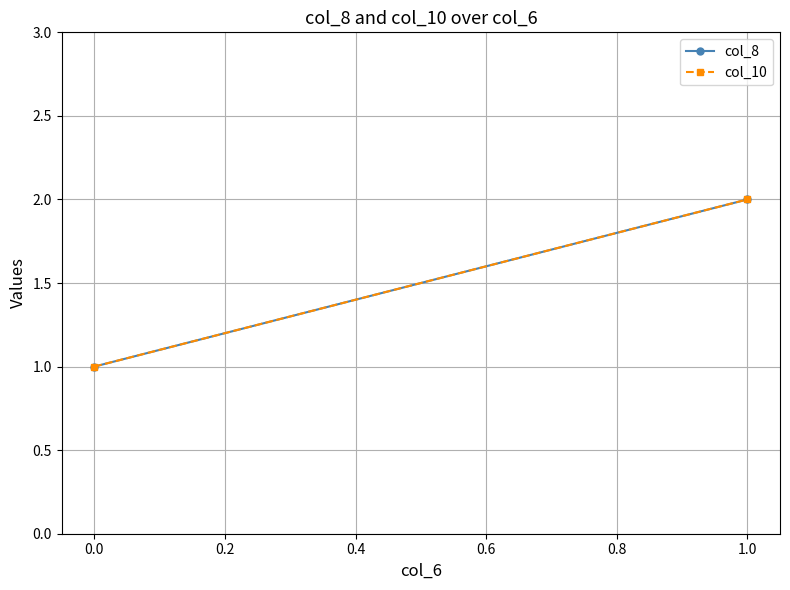

At 1.0, list the series in order from smallest to largest.

col_8, col_10